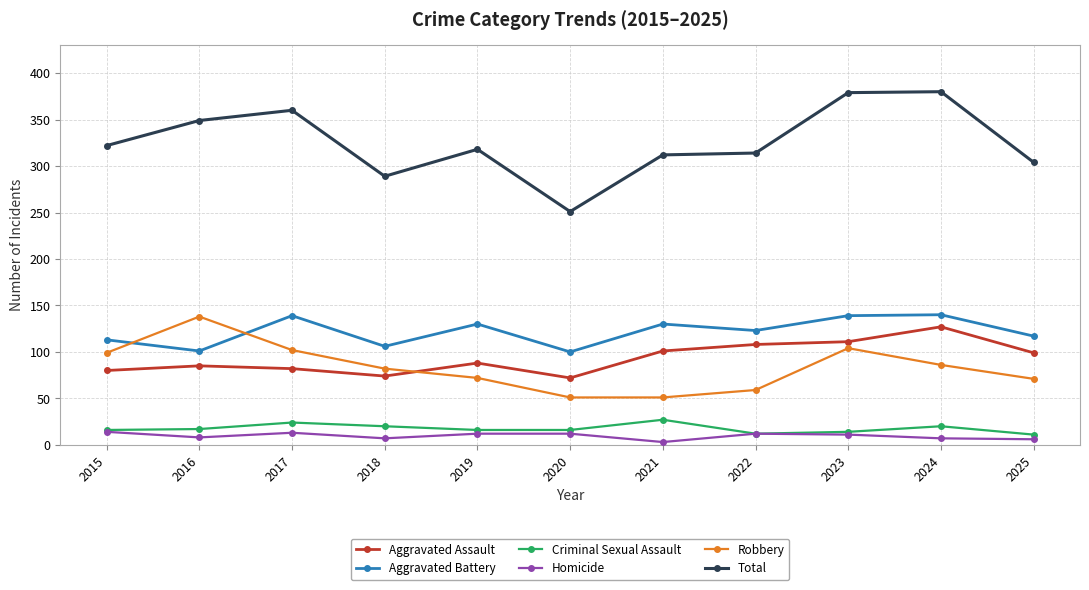

At how many categories does at least one series exceed 168?

11